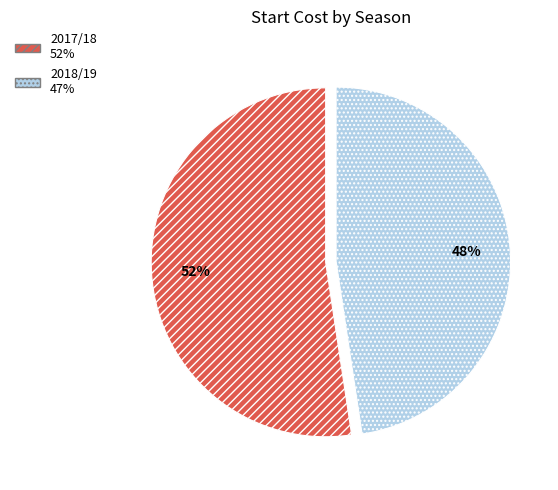

To the nearest percent, what is the average slice percentage?

50%